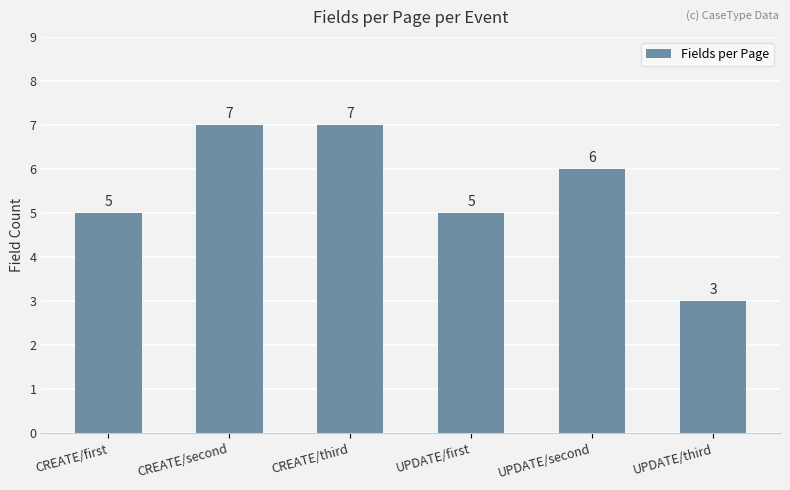

What is the sum of all values?

33